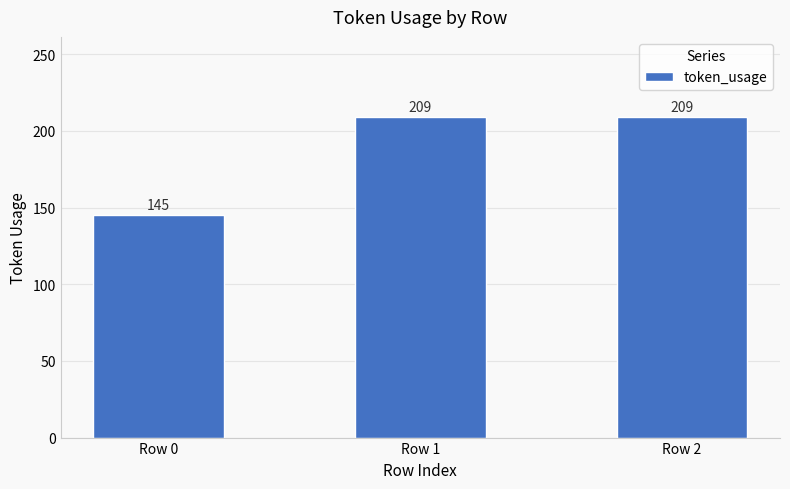

Reading left to right, transcribe all the data shown in this chart.

Row 0=145	Row 1=209	Row 2=209